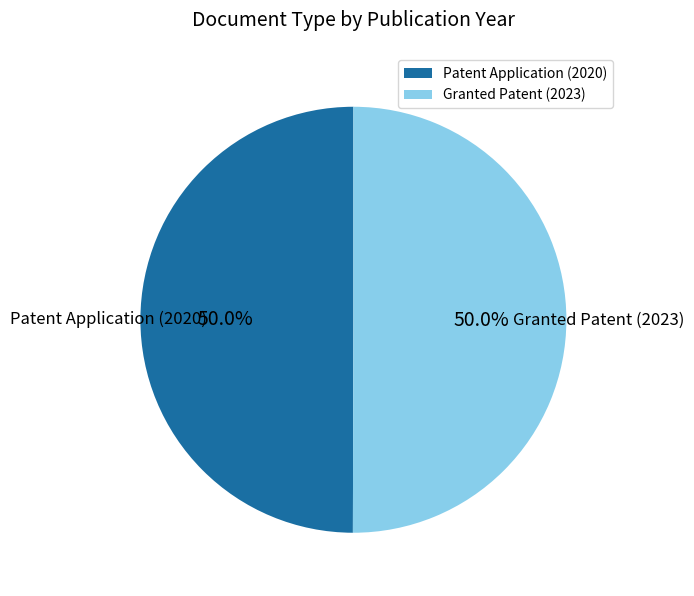

What percentage is NOT represented by Patent Application (2020)?

50.0%